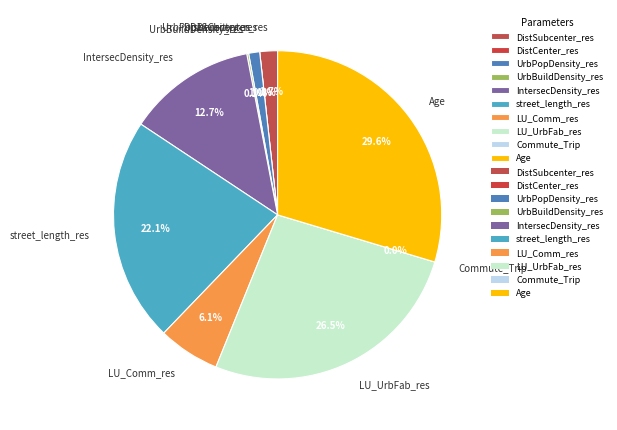

Is Commute_Trip the majority of the pie?

No